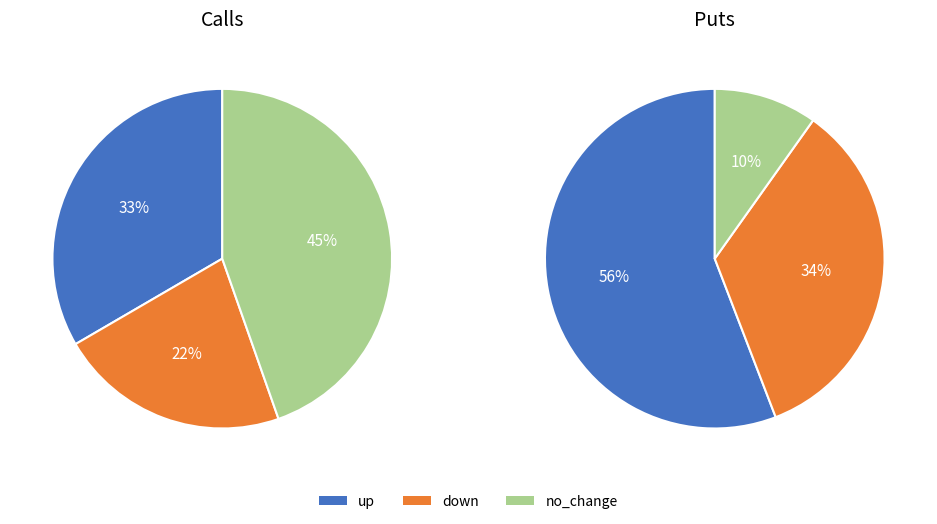

What is the largest slice in the pie chart?

no_change